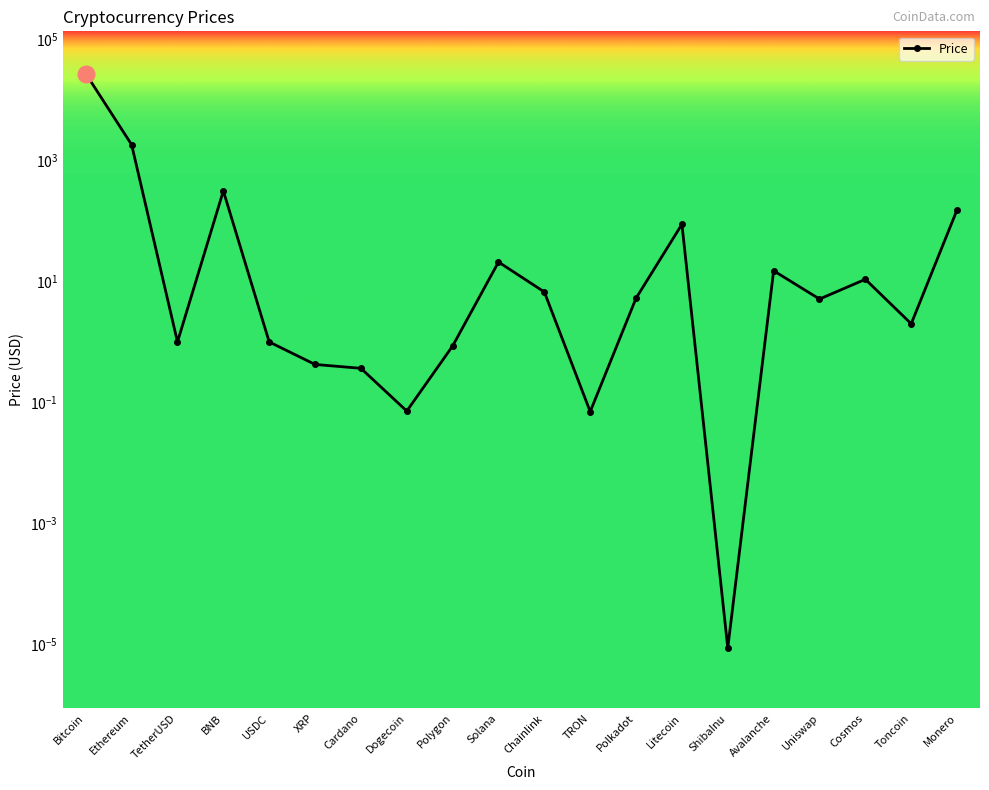

Reading right to left, list all the values displayed in this chart.

153.2	2.0	10.9	5.1	15.1	0.0	88.3	5.3	0.1	6.7	21.0	0.9	0.1	0.4	0.4	1.0	314.5	1.0	1823.0	27216.1